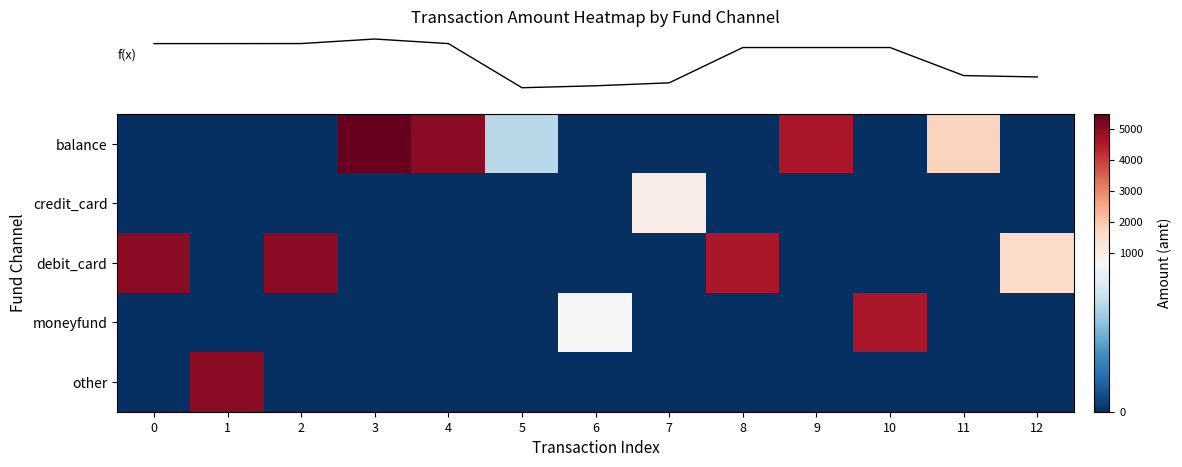

Which series has the largest range (max minus min)?

row_0